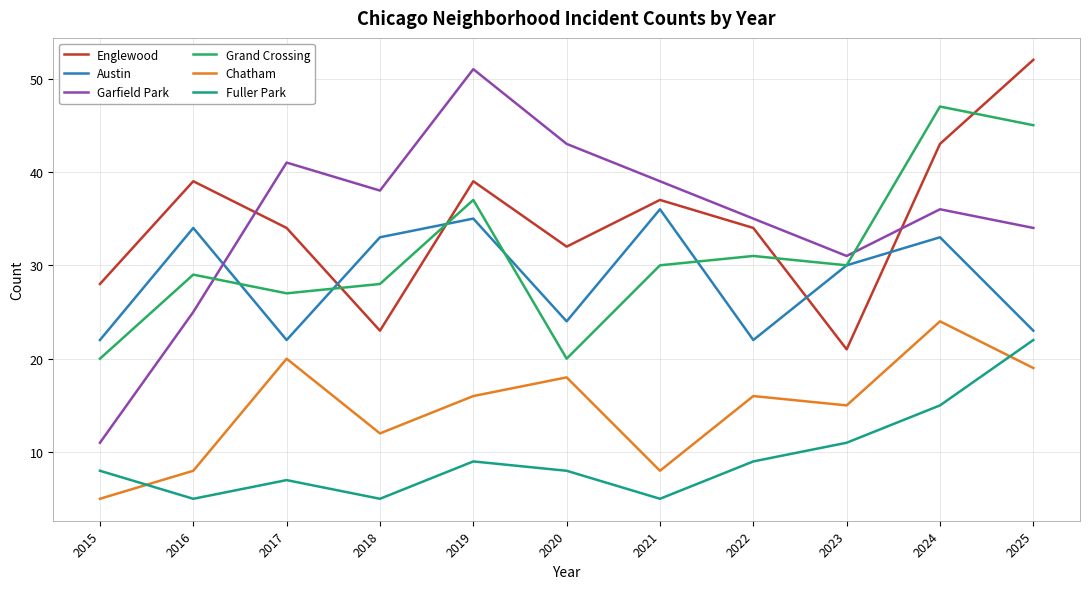

Read the Englewood value at 2022.

34